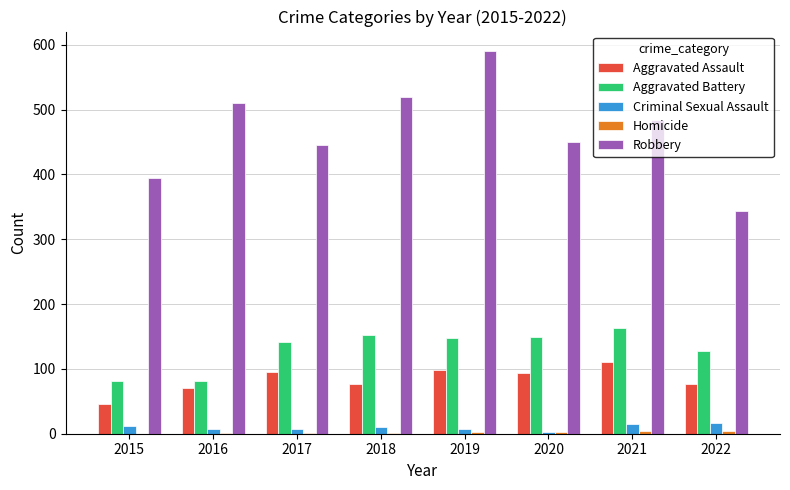

Between 2019 and 2020, which series saw the biggest shift?

Robbery